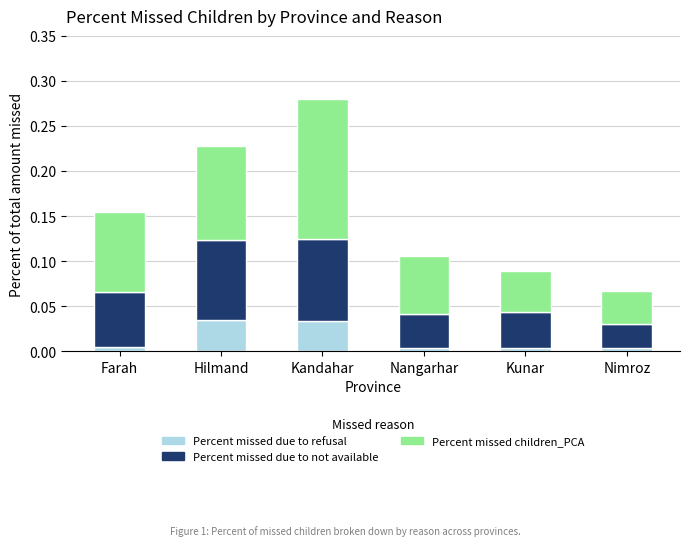

The value of Percent missed due to refusal at Nangarhar is 0.0. True or false?

True